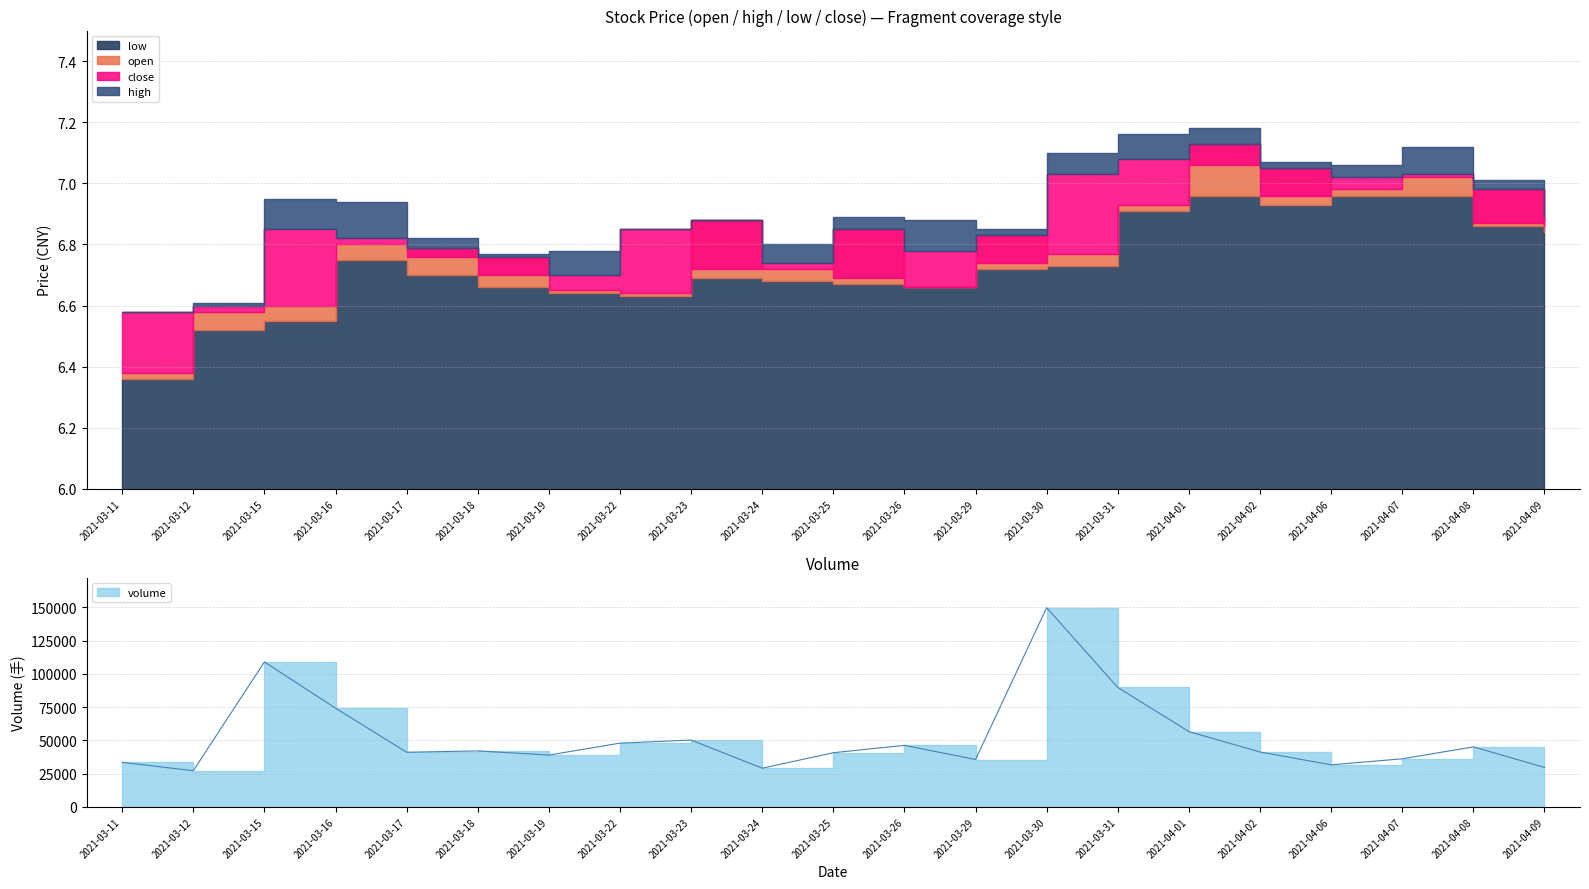

What is the label of the 2nd point from the right?

2021-04-08